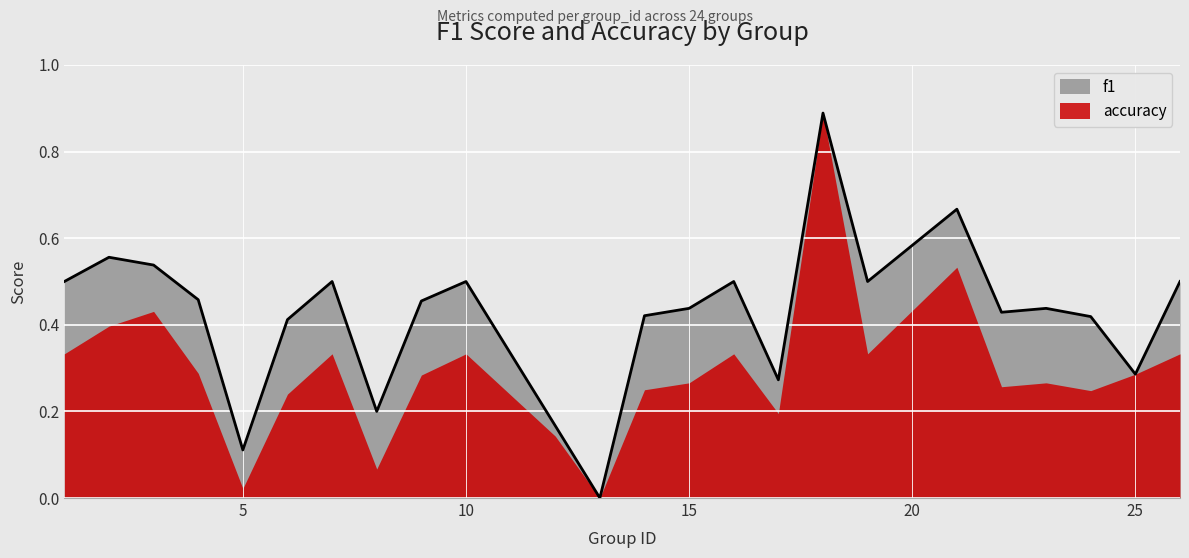

Reading right to left, what are all the values shown in this chart?

0.5	0.3	0.4	0.4	0.4	0.7	0.5	0.9	0.3	0.5	0.4	0.4	0.0	0.2	0.5	0.5	0.2	0.5	0.4	0.1	0.5	0.5	0.6	0.5